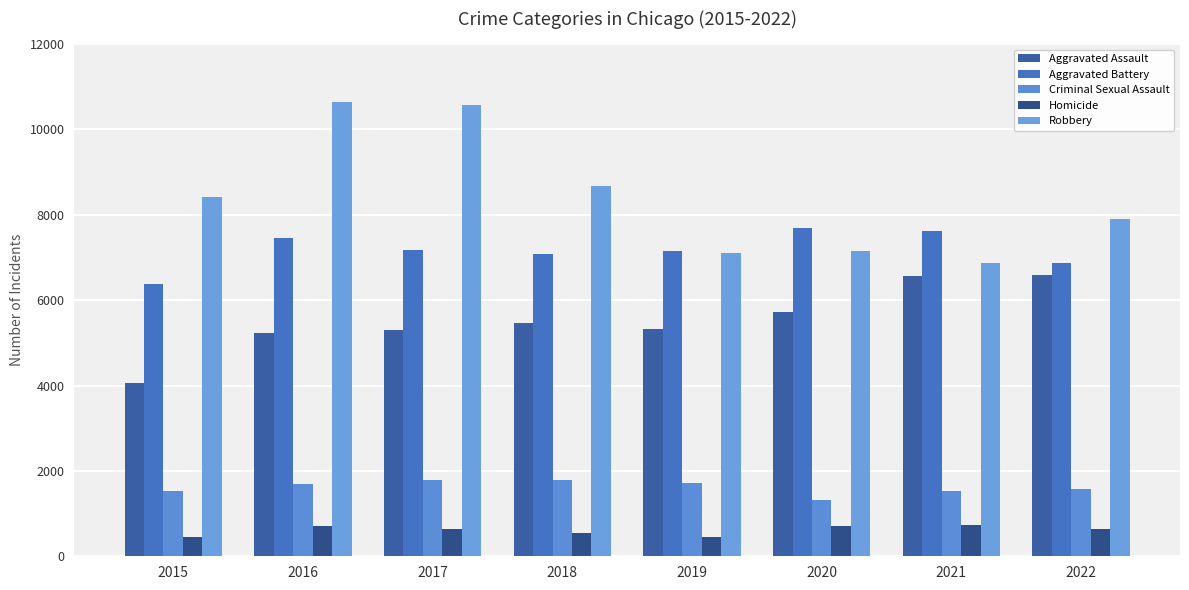

Which series has the largest range (max minus min)?

Robbery